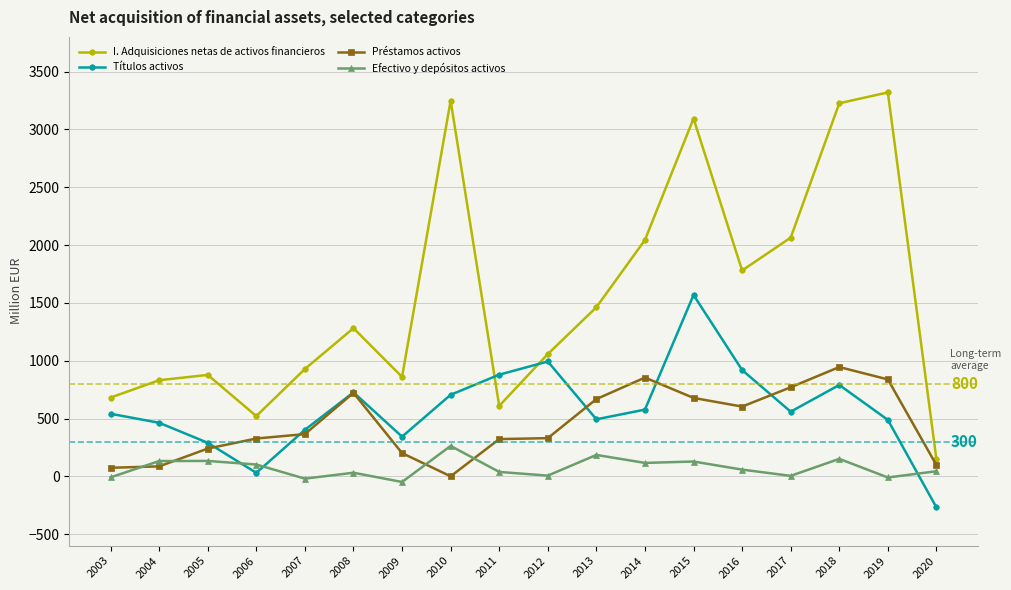

How many categories are shown in the chart?

18